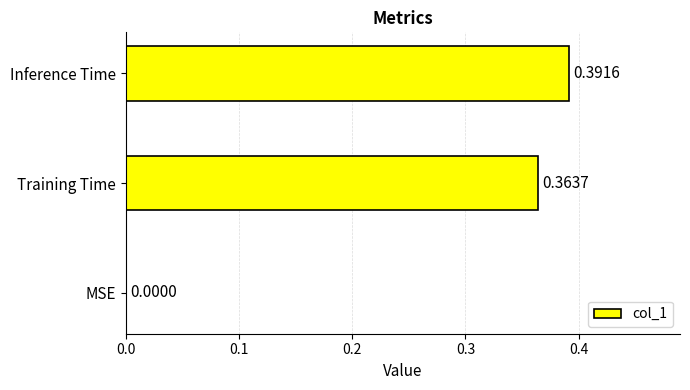

Which has a higher value, Training Time or Inference Time?

Inference Time